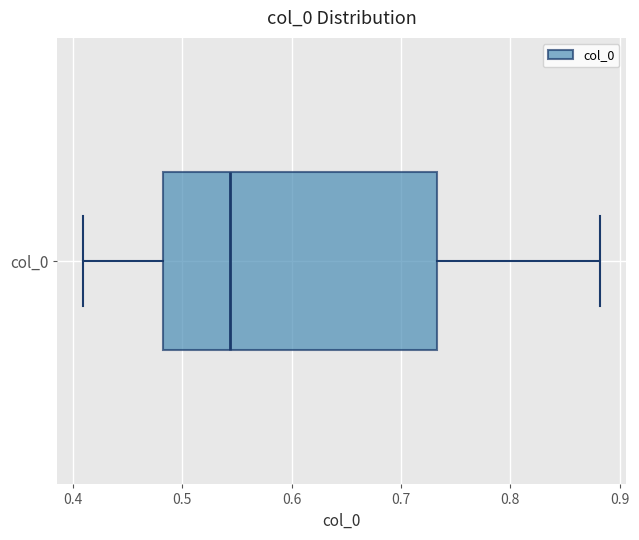

Where is the left edge of the box for col_0 on the x-axis? The values are not printed on the chart, so give them approximately, as read against the axis.

0.48